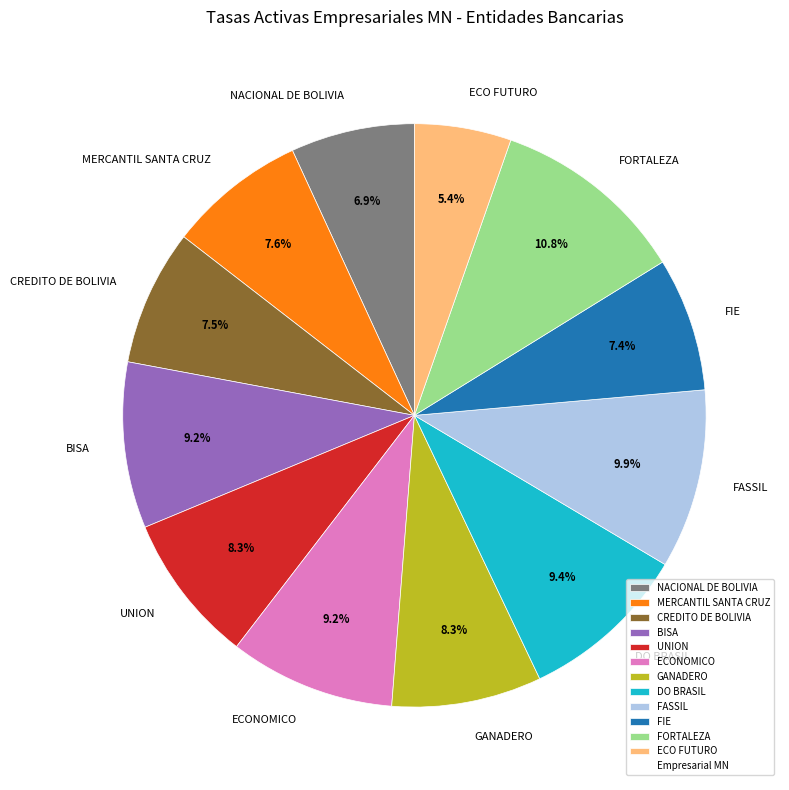

Does ECONOMICO represent more than half of the total?

No